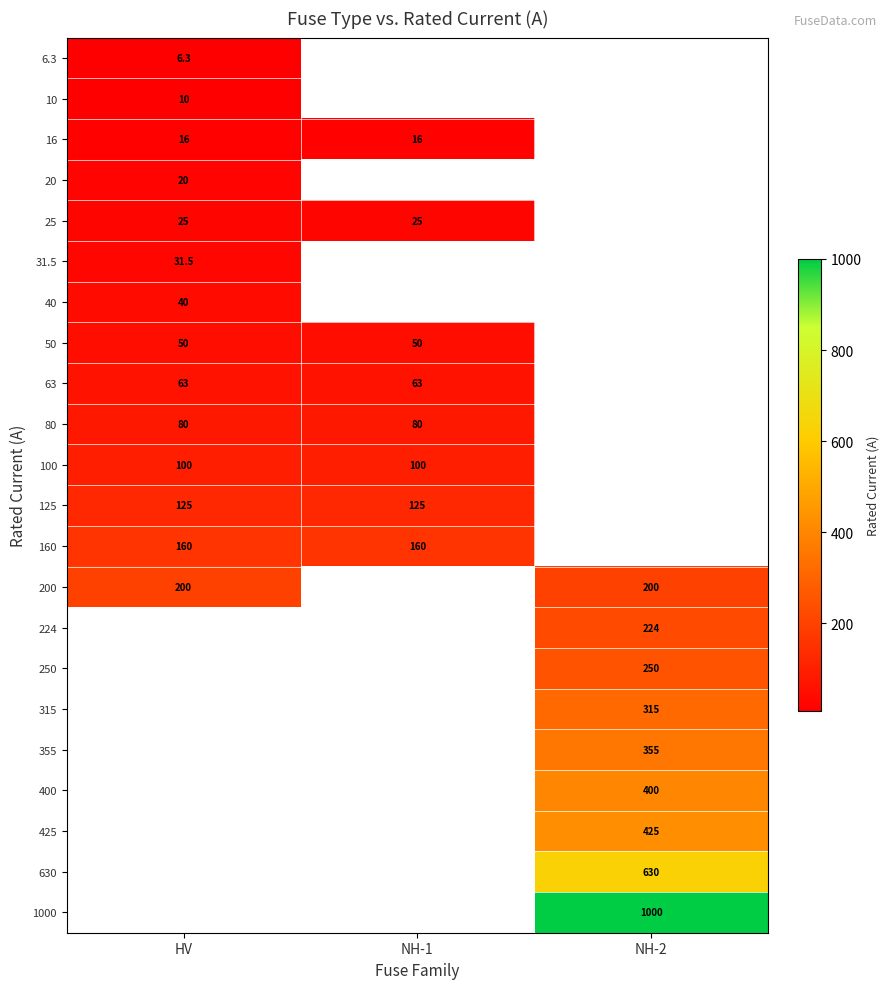

Is it true that 355 equals 355.0 at NH-2?

True